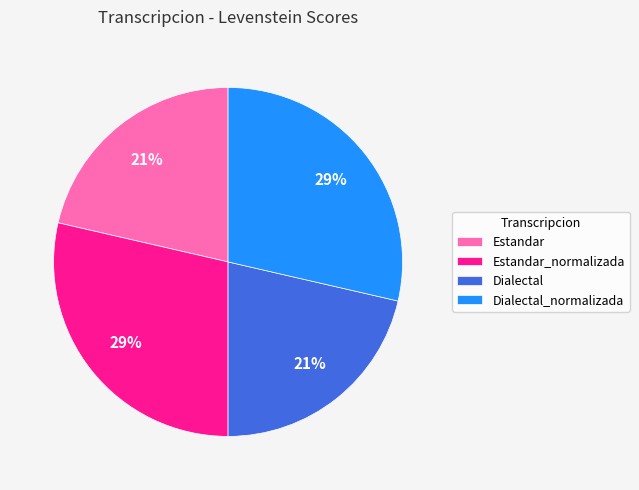

To the nearest percent, what percentage of the pie is Estandar_normalizada?

29%